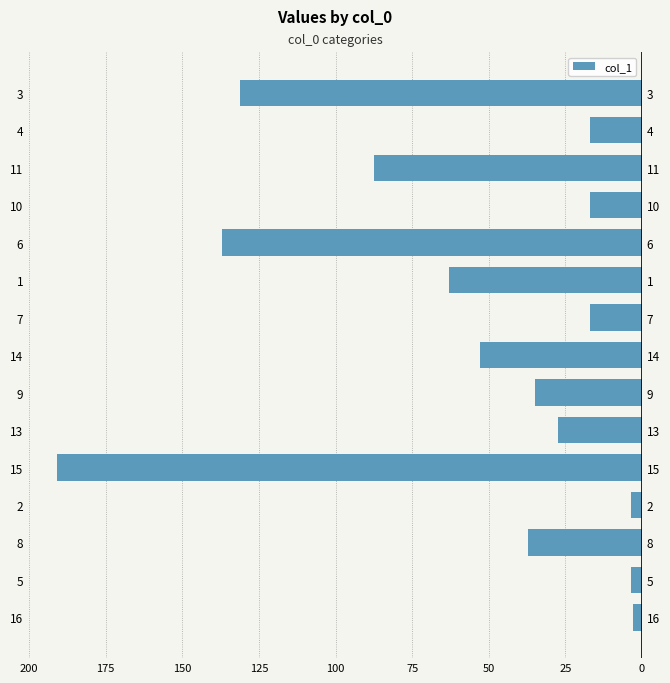

The chart shows a value of -119.4 at 11. True or false?

False